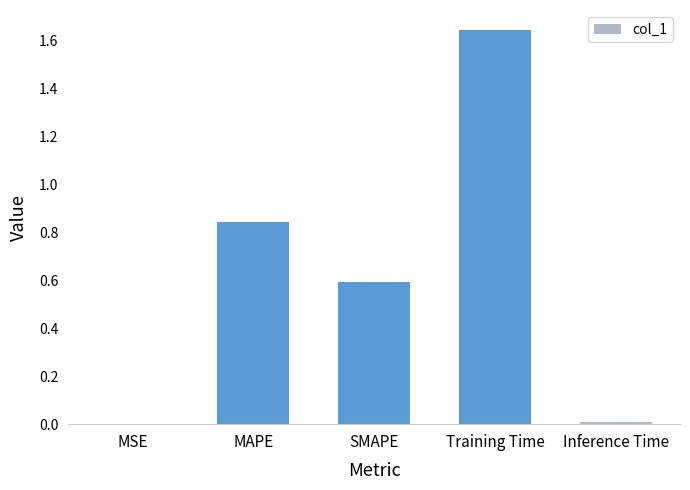

What is the change in value from MSE to MAPE?

+0.8